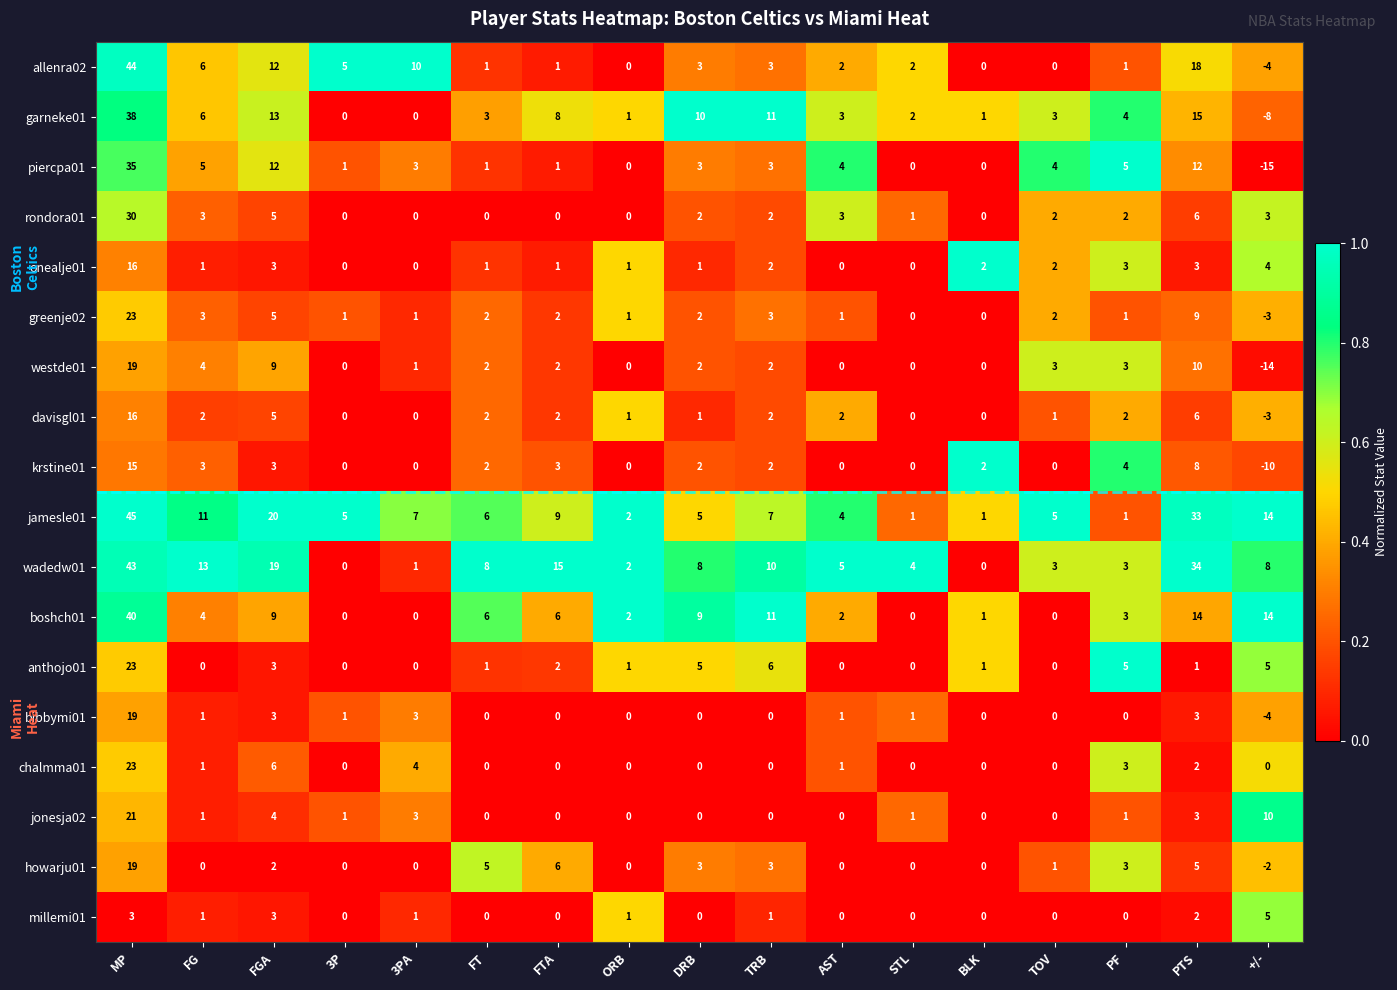

What is the sum of all boshch01 values?

121